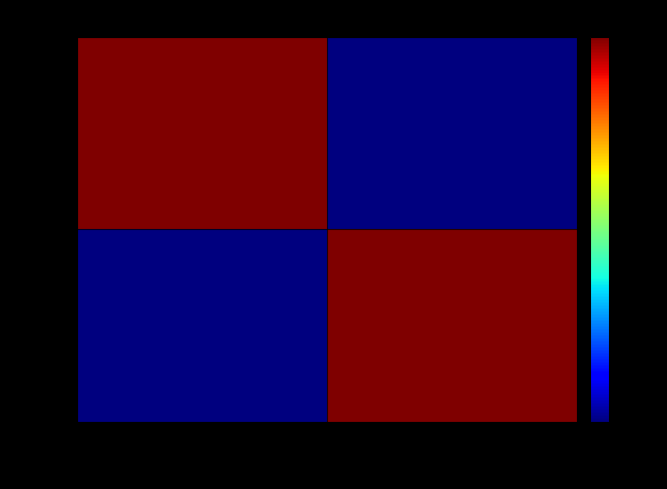

How many categories are shown in the chart?

2